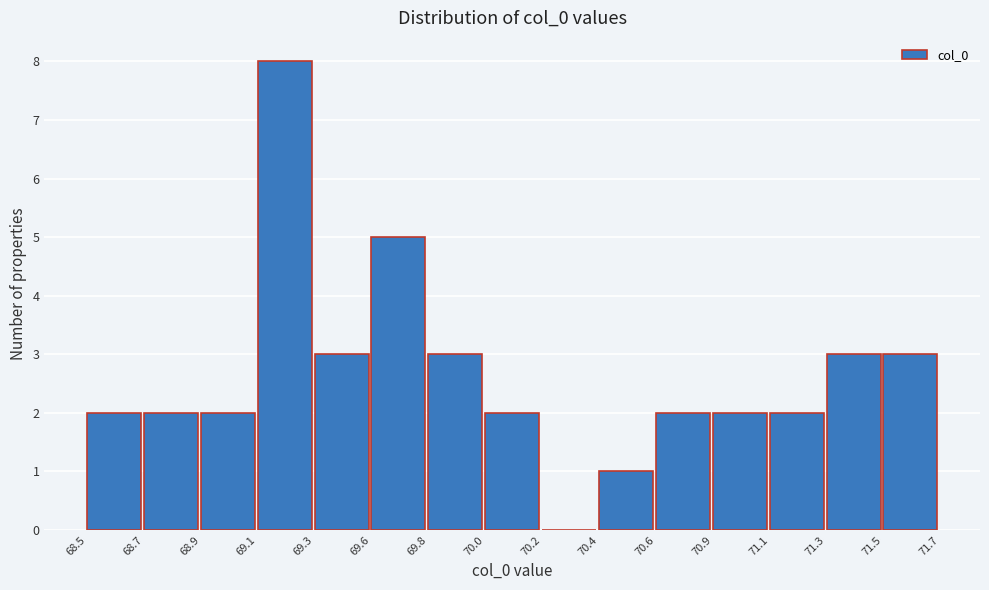

Reading left to right, extract all data points from this chart.

68.5=2	68.7=2	68.9=2	69.1=8	69.3=3	69.6=5	69.8=3	70.0=2	70.2=0	70.4=1	70.6=2	70.9=2	71.1=2	71.3=3	71.5=3